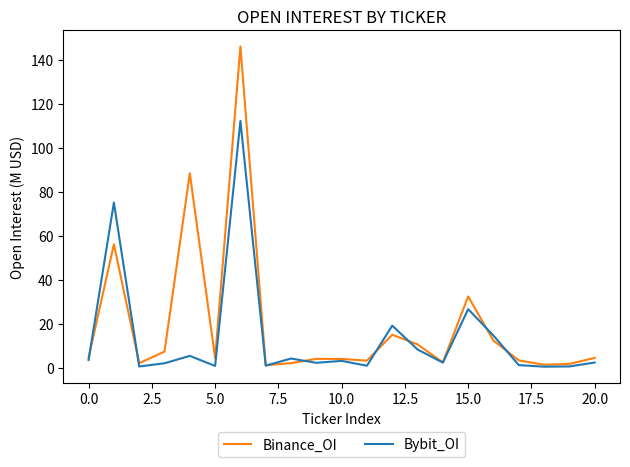

List the series in order of their peak value, highest first.

Binance_OI, Bybit_OI